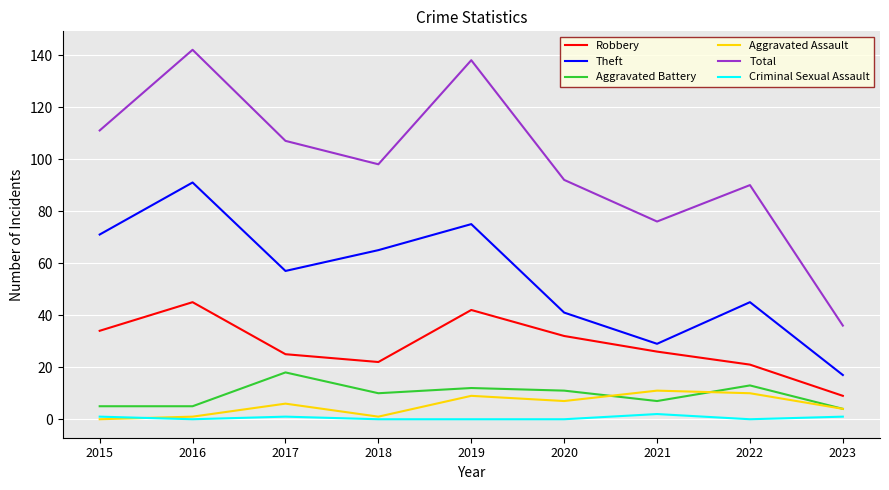

At which category is the sum across all series the highest?

2016